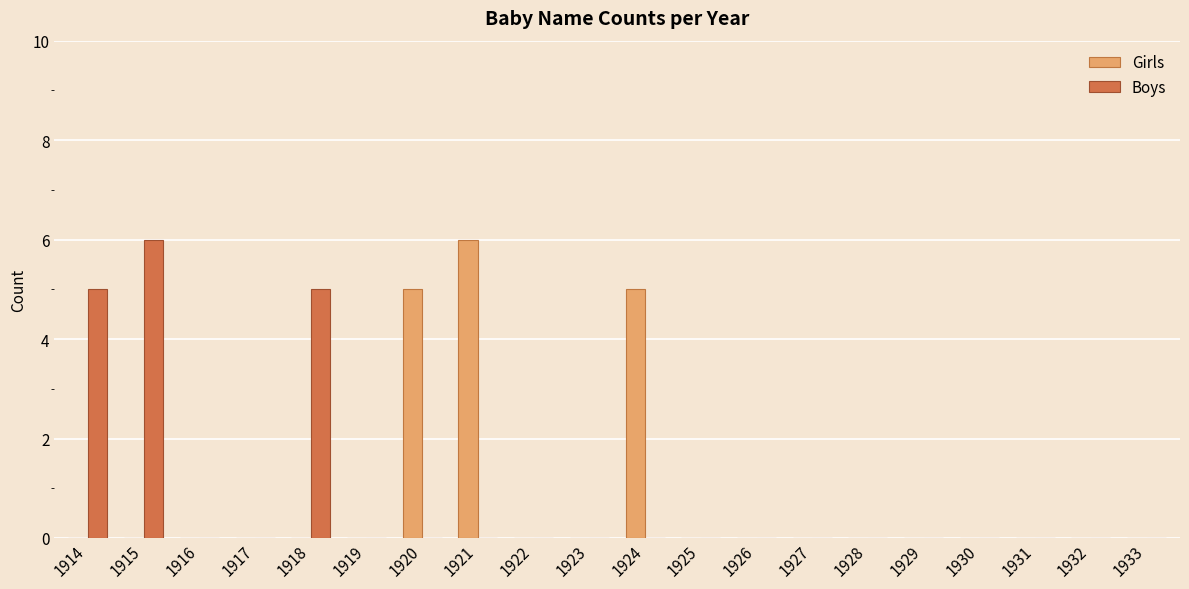

Is the value of Girls at 1927 greater than the value of Boys at 1914?

No